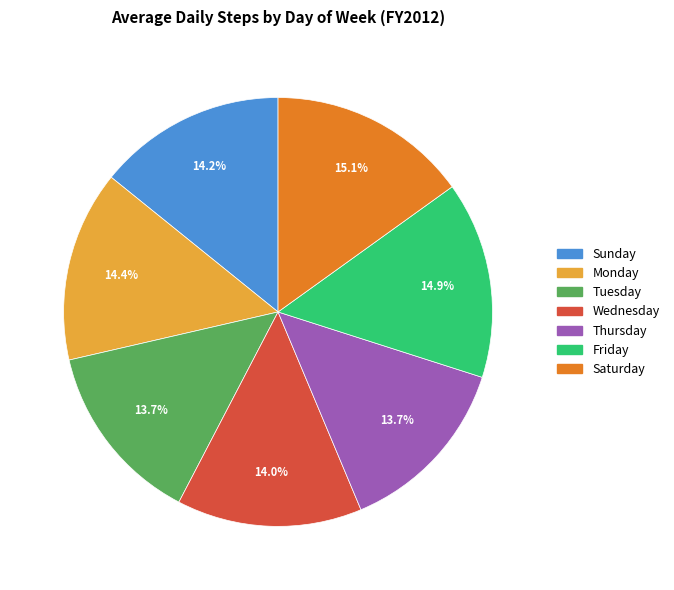

What percentage do Saturday and Sunday together represent?

29.3%